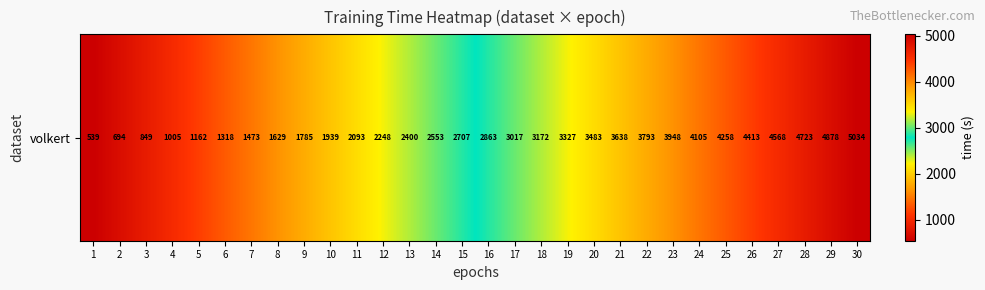

Reading left to right, list all the values displayed in this chart.

1=539.2	2=694.1	3=849.4	4=1005.0	5=1162.1	6=1317.8	7=1473.3	8=1629.4	9=1784.6	10=1938.8	11=2092.9	12=2247.9	13=2399.5	14=2553.2	15=2707.3	16=2862.9	17=3017.3	18=3172.0	19=3326.7	20=3483.0	21=3637.8	22=3793.1	23=3948.5	24=4104.9	25=4258.5	26=4412.8	27=4567.6	28=4723.2	29=4878.4	30=5033.8